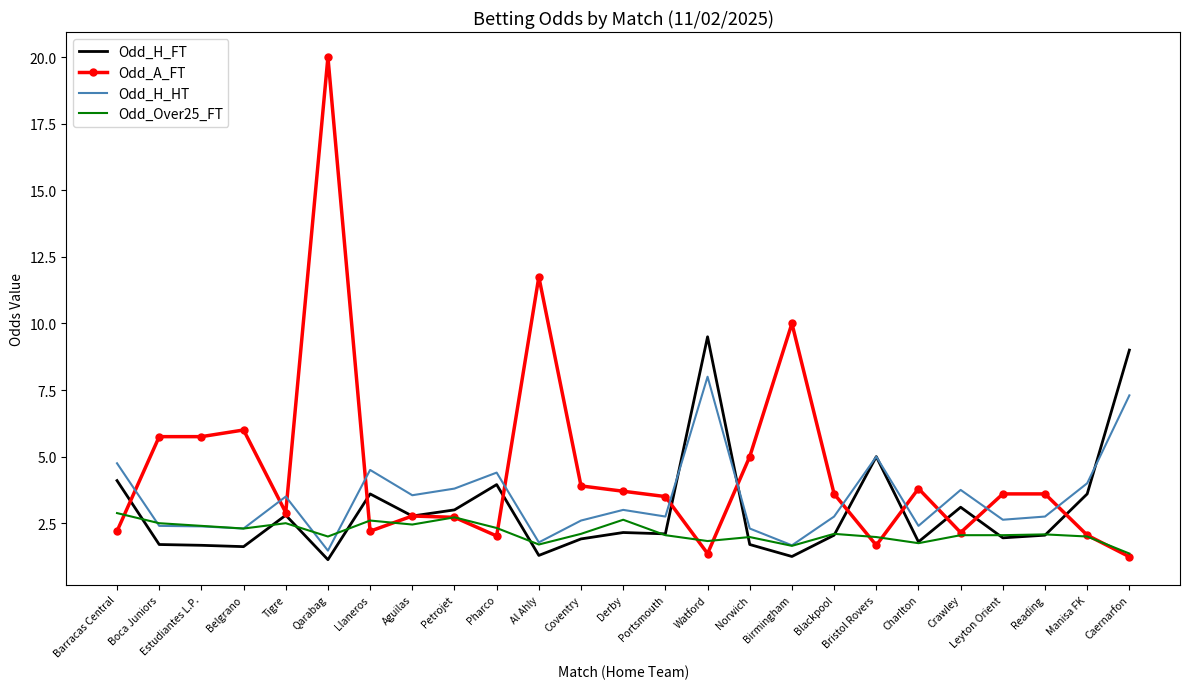

List the series in order of their overall mean, highest first.

Odd_A_FT, Odd_H_HT, Odd_H_FT, Odd_Over25_FT